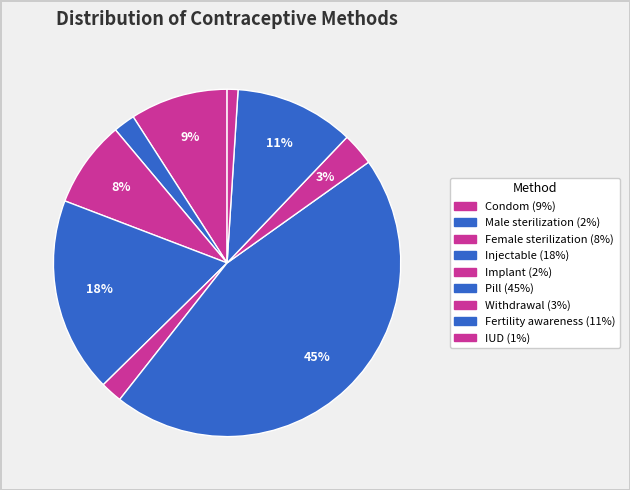

What percentage is the Fertility awareness slice, to the nearest percent?

11%